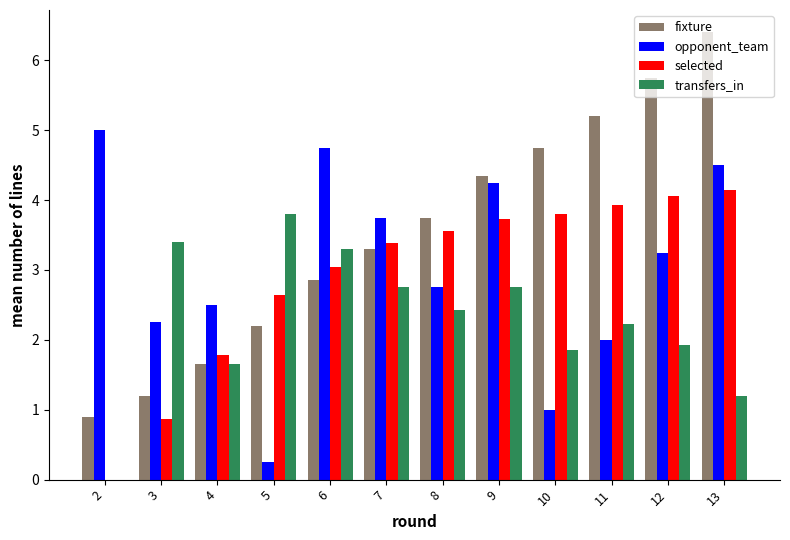

Are the bars horizontal?

No